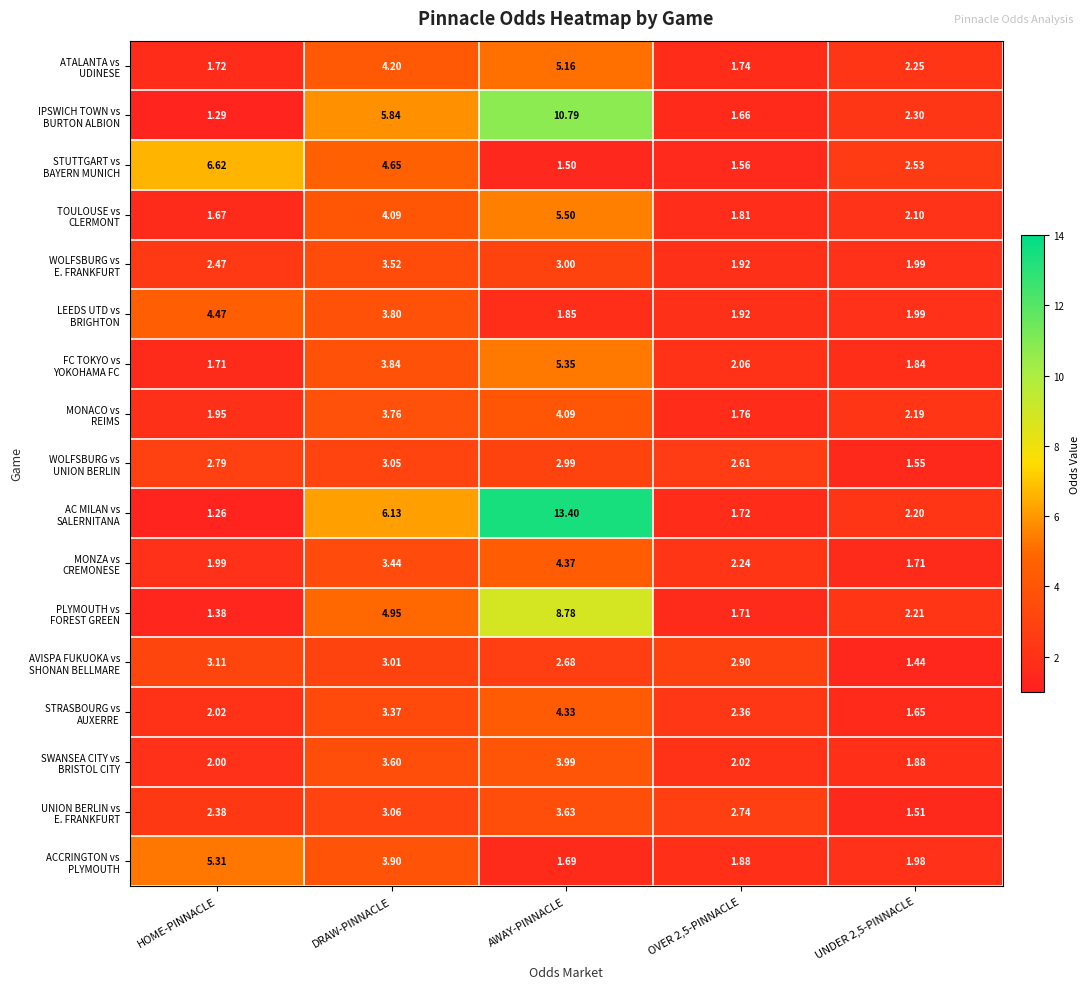

At which category is the sum across all series the highest?

AWAY-PINNACLE